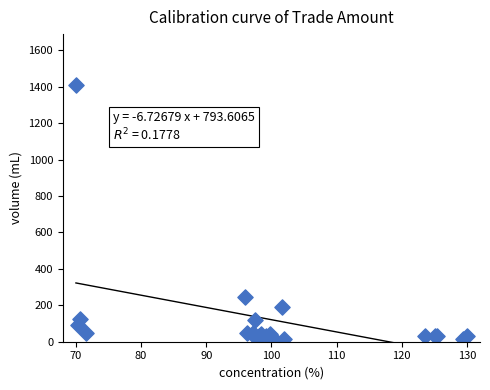

What Y value in the scatter plot is closest to 711?

246.4